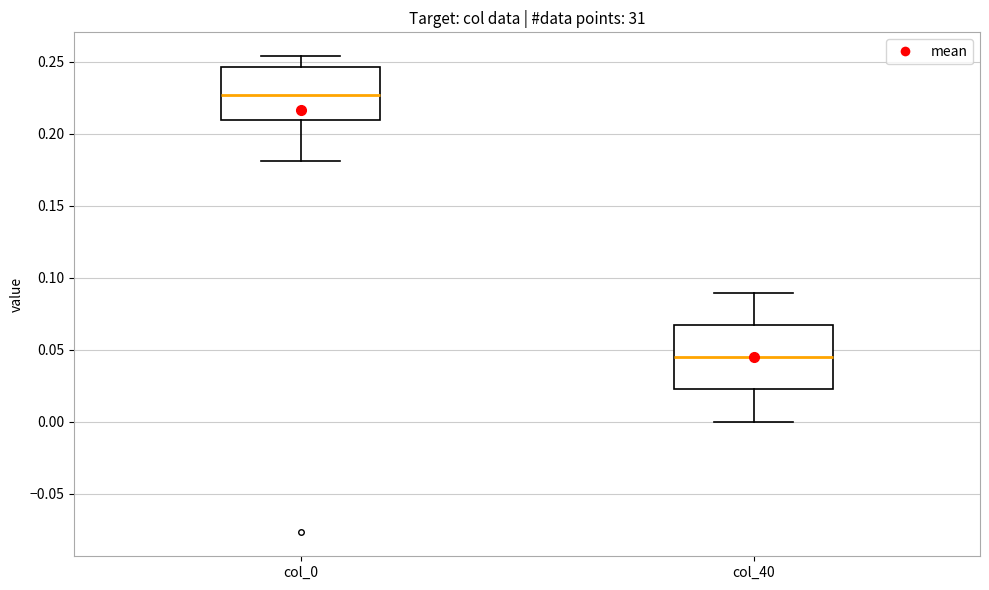

Where does the median line of the box for col_40 sit on the y-axis? The values are not printed on the chart, so give them approximately, as read against the axis.

0.045